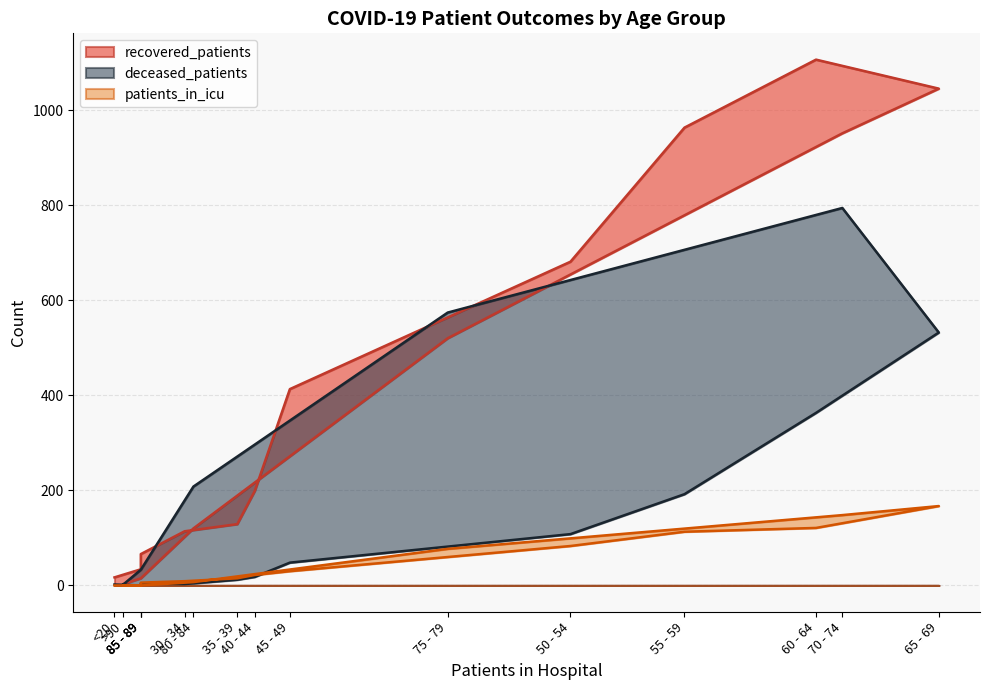

List the labels in order of patients_in_icu value, largest first.

65 - 69, 70 - 74, 60 - 64, 55 - 59, 50 - 54, 75 - 79, 45 - 49, 40 - 44, 35 - 39, 30 - 34, 80 - 84, 85 - 89, <20, 85 - 89, 85 - 89, >90